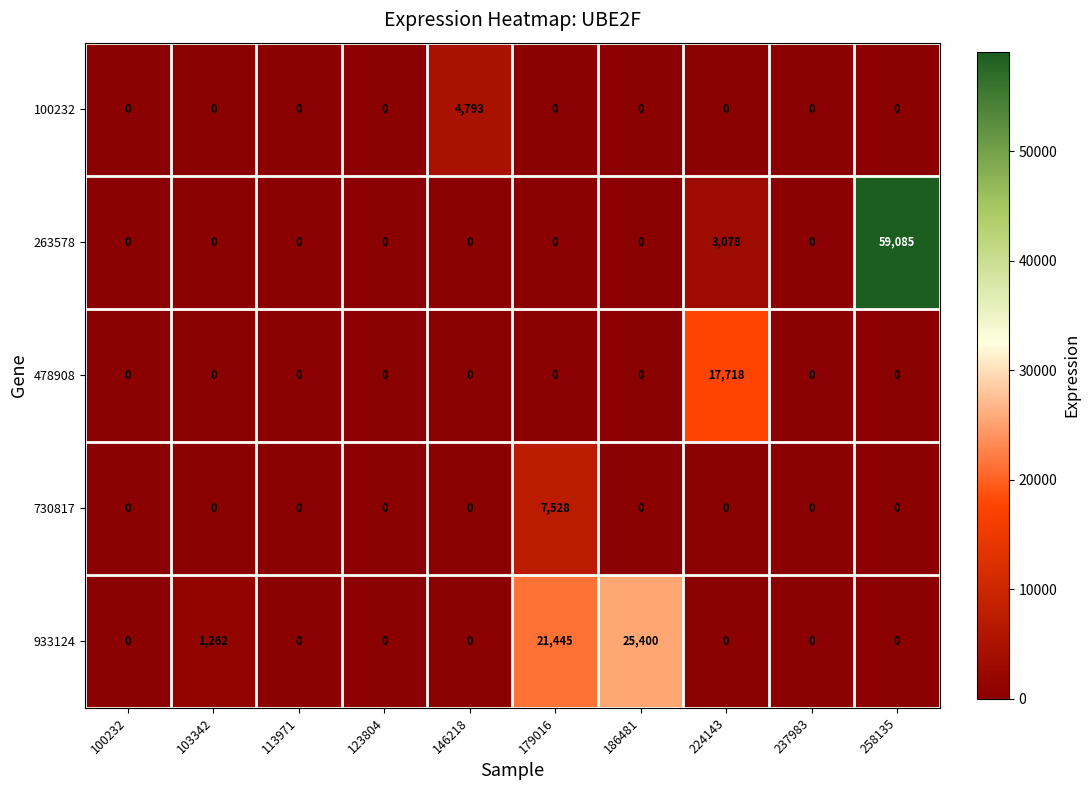

Which series has the largest total across all categories?

263578